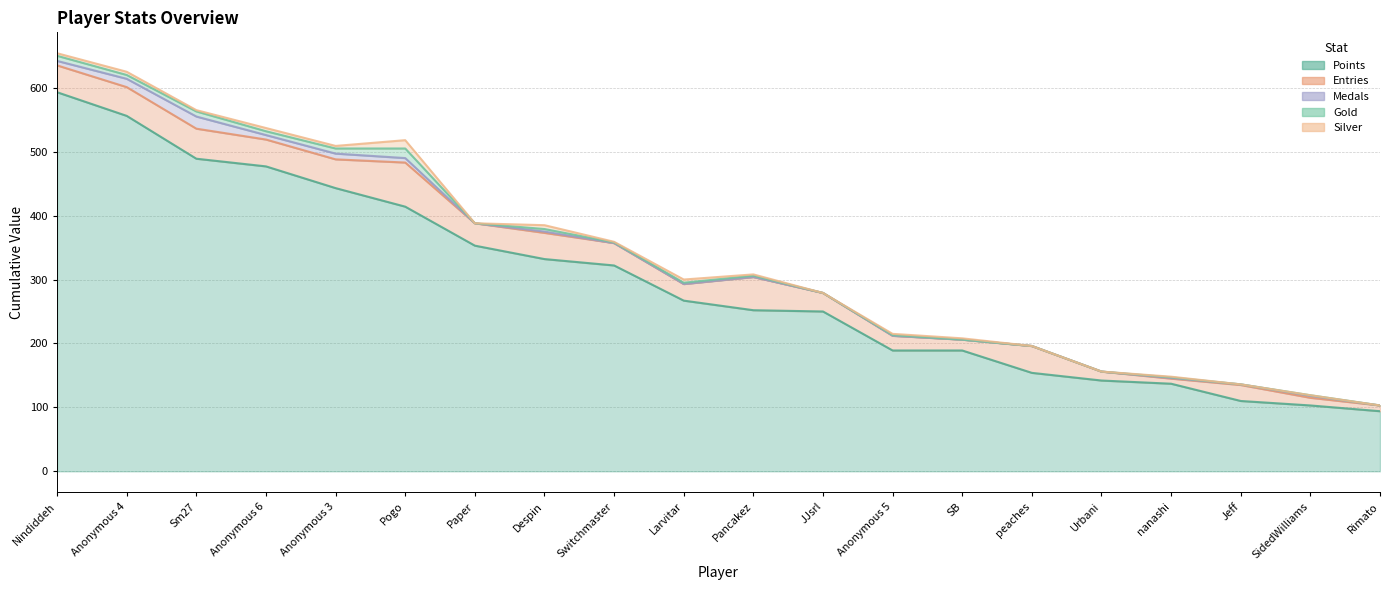

At Larvitar, list the series in order from smallest to largest.

Medals, Gold, Silver, Entries, Points